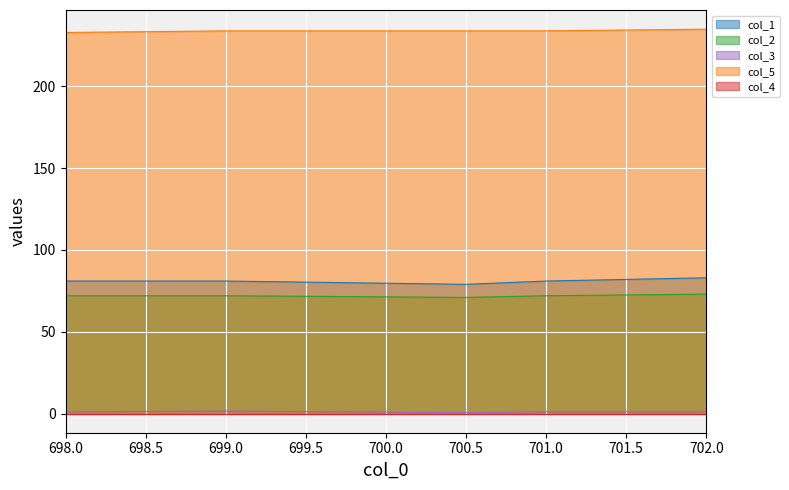

The value of col_3 at 698.0 is 0.4. True or false?

False